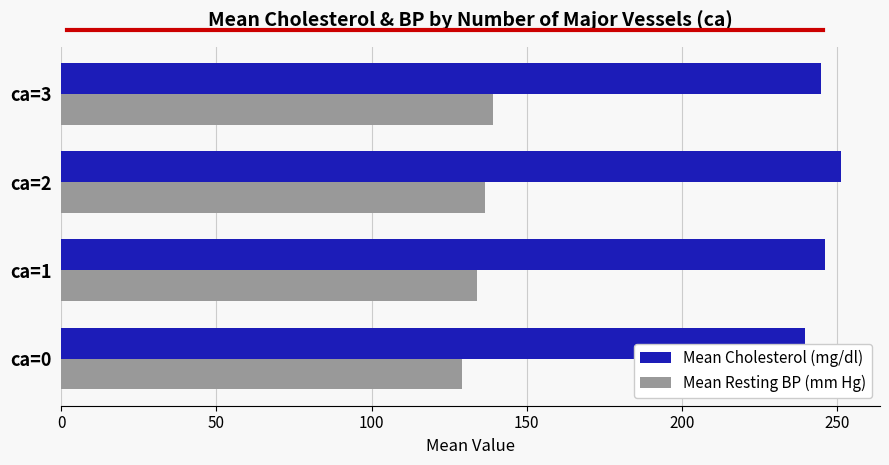

Which category has the highest value across all series?

ca=2